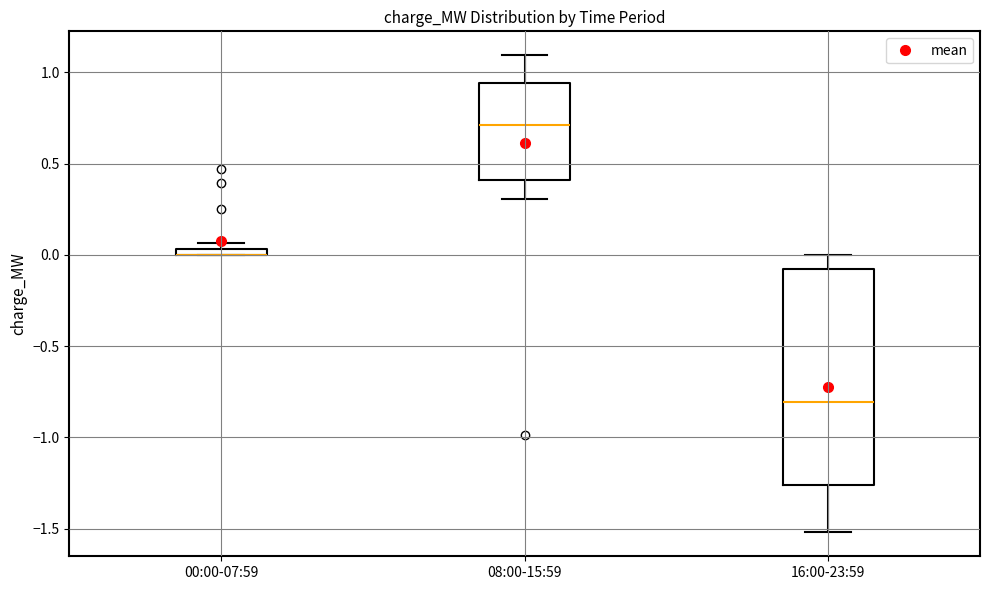

Where is the upper edge of the box for 08:00-15:59 on the y-axis? The values are not printed on the chart, so give them approximately, as read against the axis.

0.95